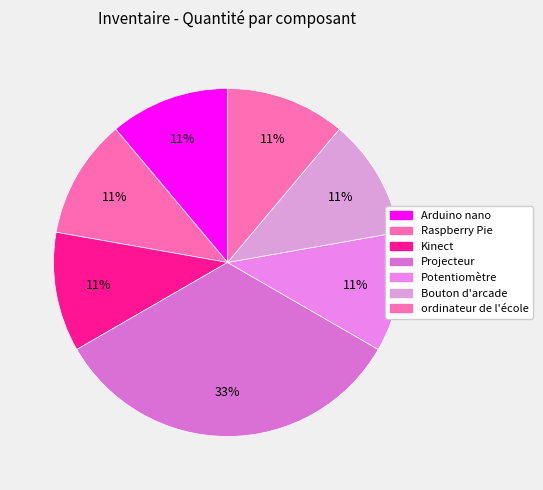

Combined, do ordinateur de l'école and Kinect account for over 50%?

No